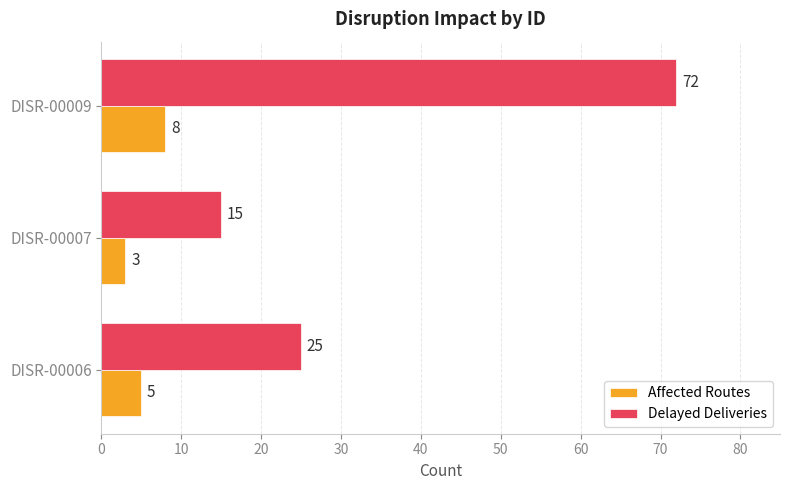

The value of Affected Routes at DISR-00006 is 9. True or false?

False